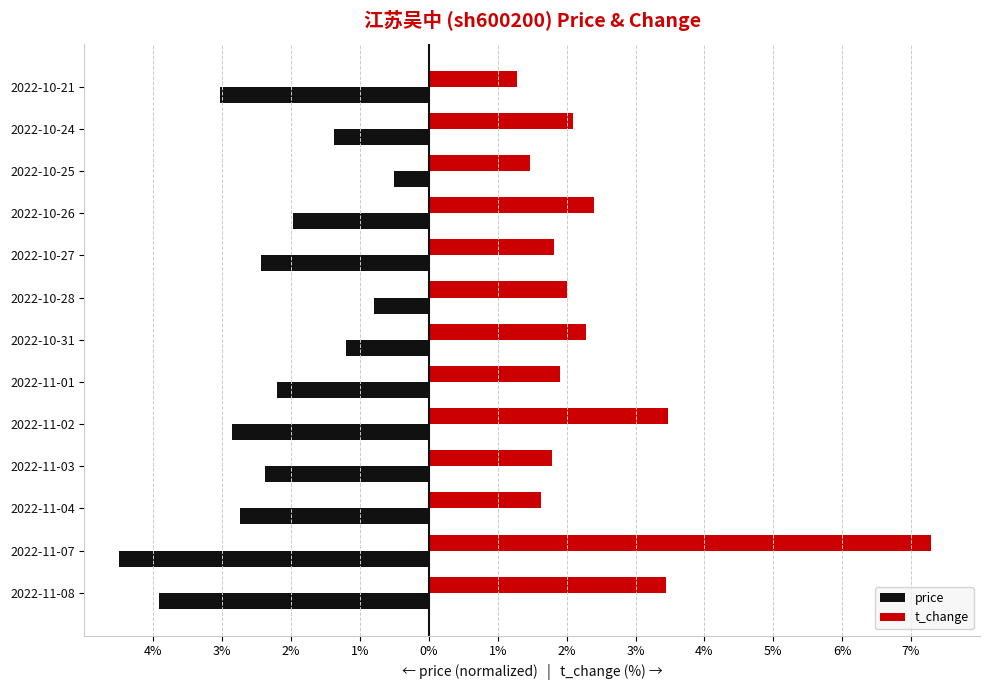

At how many categories does at least one series exceed 2?

6